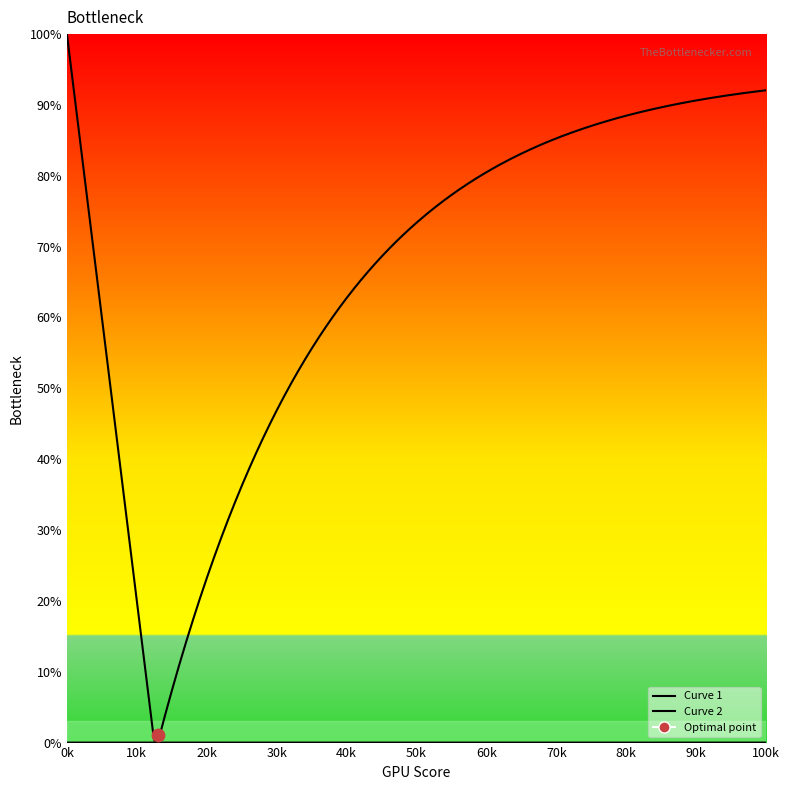

At which category is the sum across all series the highest?

19